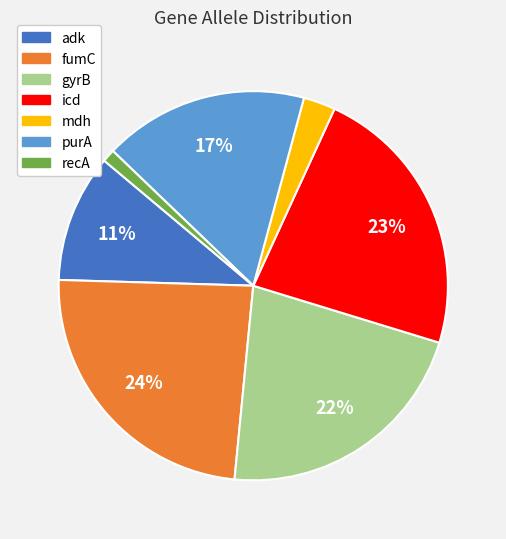

Do gyrB and recA together represent more than half of the pie?

No